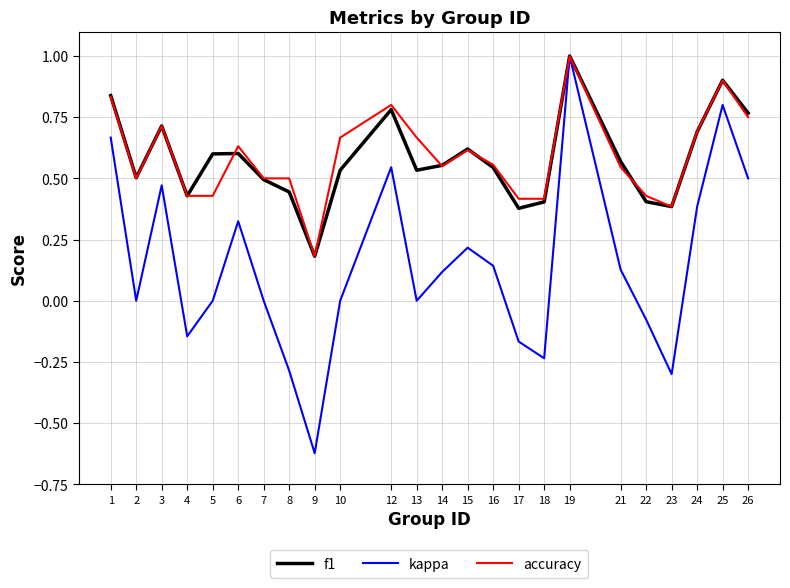

What is the maximum value for kappa?

1.0